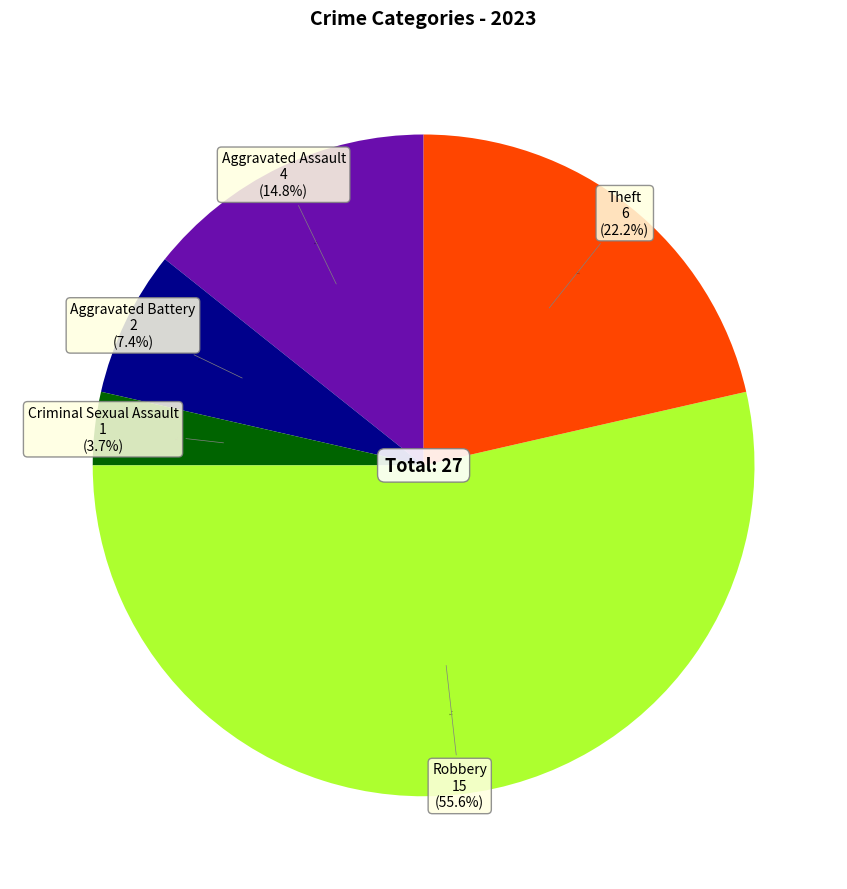

To the nearest percent, what is the average slice percentage?

20%